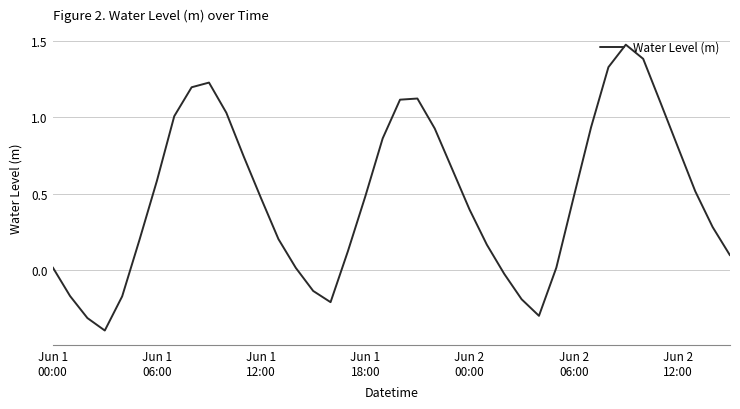

What is the minimum value shown in the chart?

-0.4